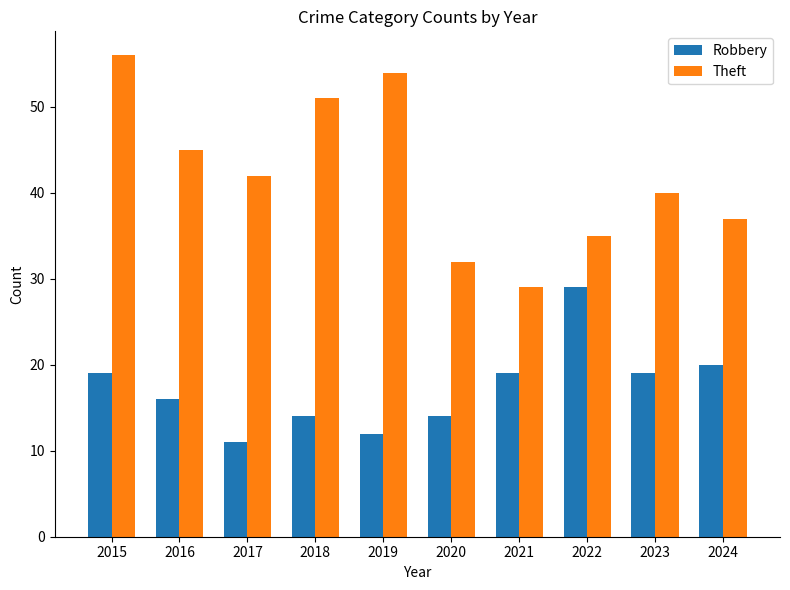

What is the total value across all series at 2017?

53